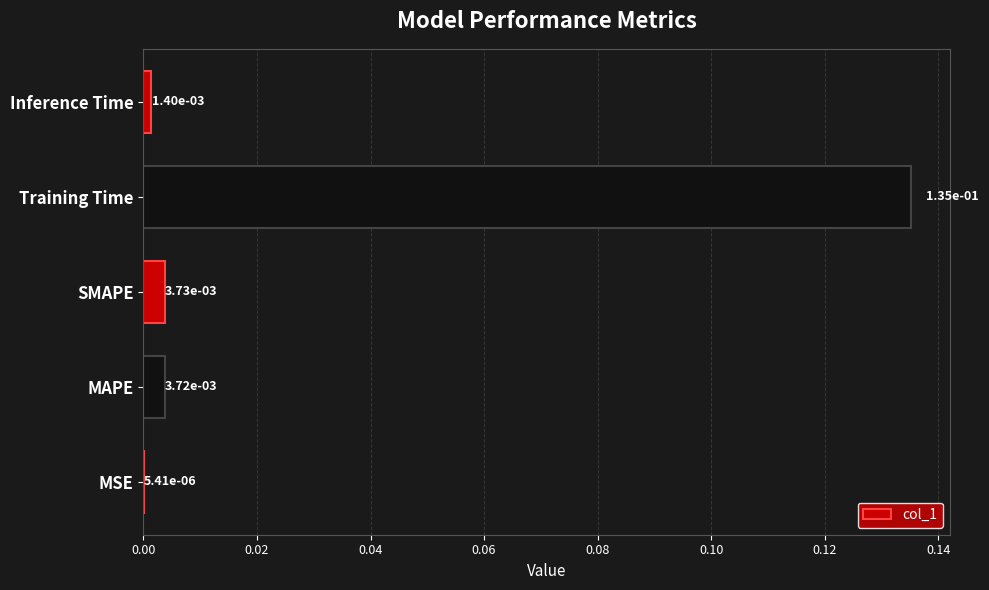

Are the bars horizontal?

Yes